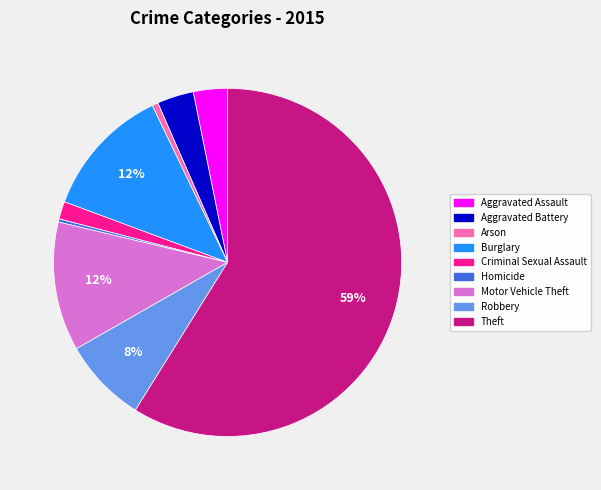

To the nearest percent, what is the difference between the largest and smallest slice percentages?

59%